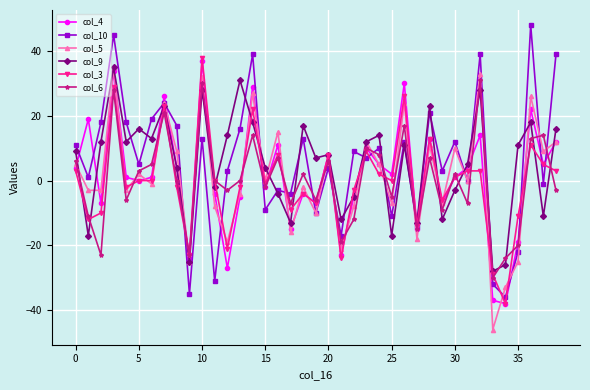

What is the minimum value shown in the chart?

-46